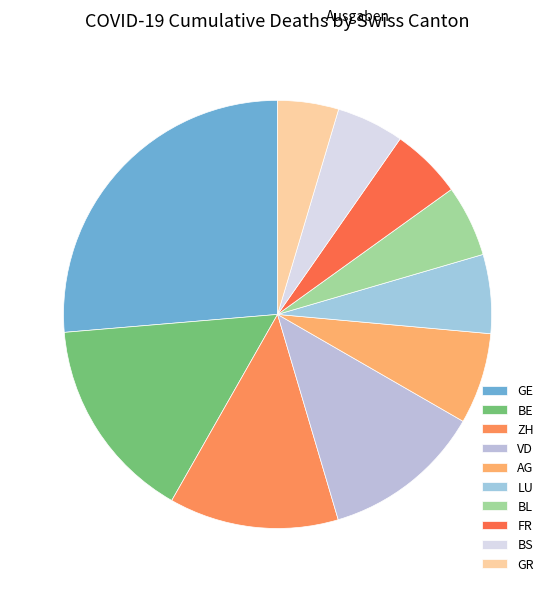

How many slices are in this pie chart?

10